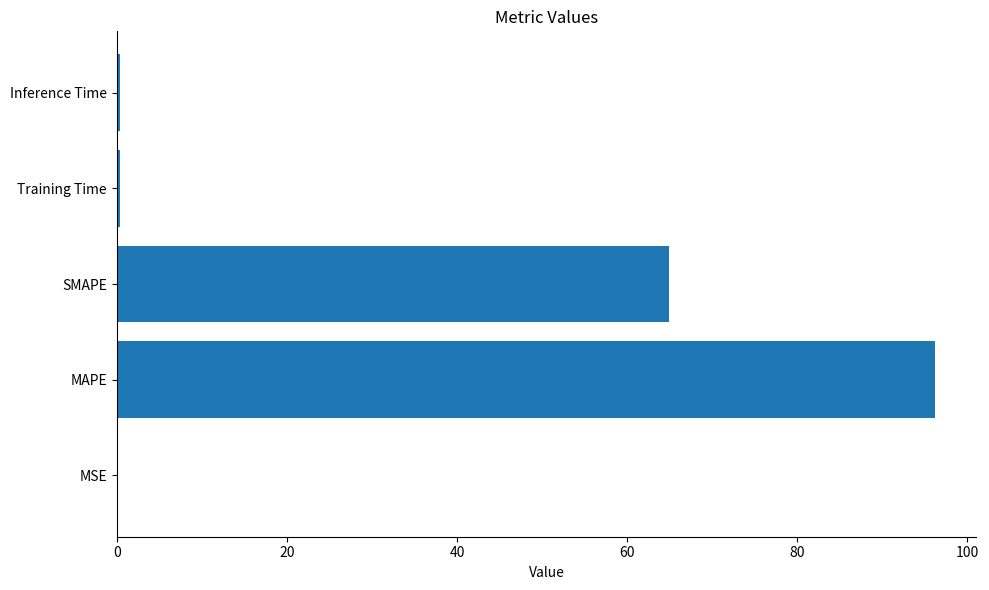

Which category has the highest value across all series?

MAPE